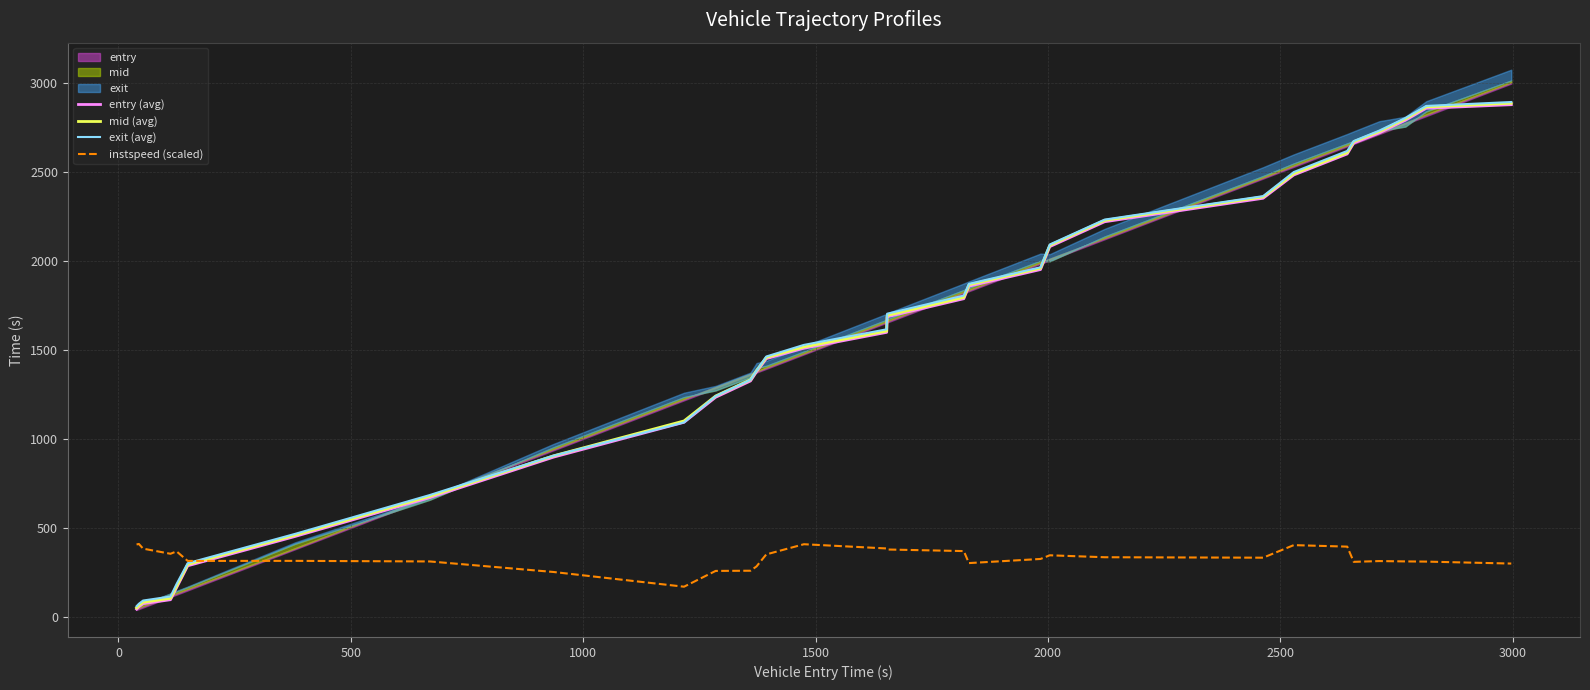

How many data points in mid (avg) are above 1606?

15